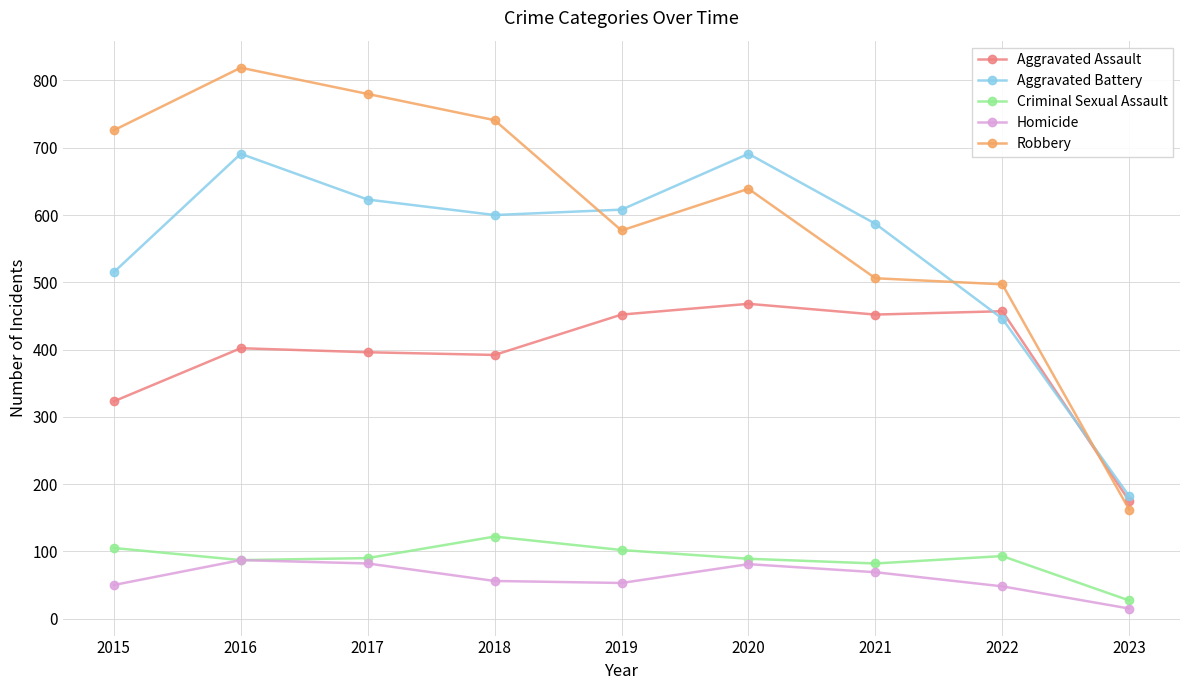

What is the approximate value of Homicide at 2018, to the nearest 10?

60